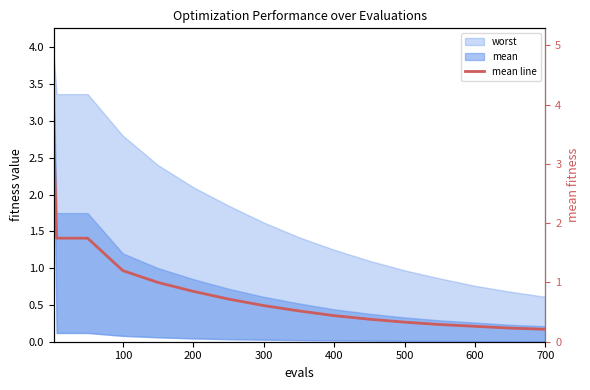

True or false: the data shows 0.3 at 10.

False